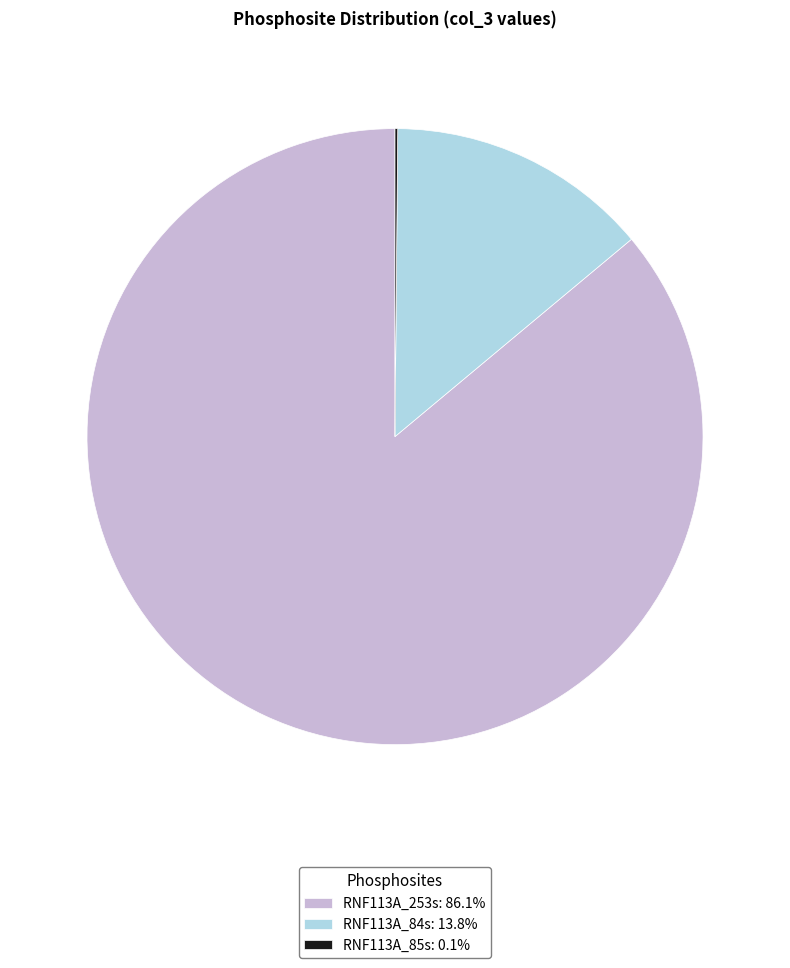

Is there a majority slice in this chart?

Yes